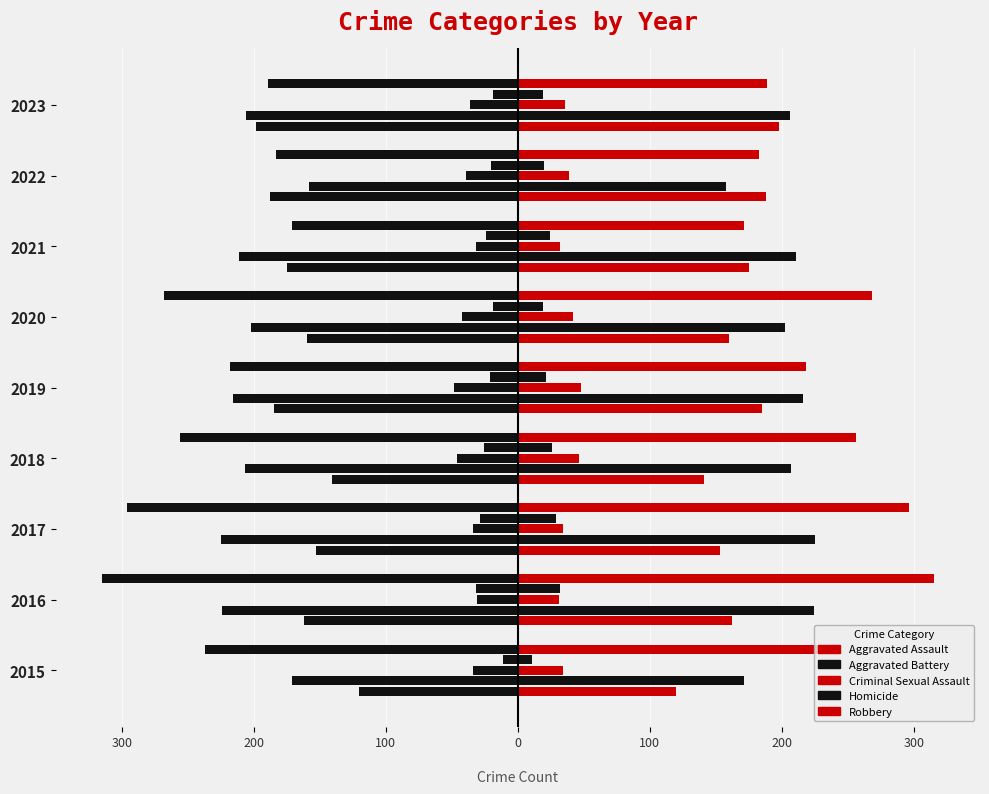

Reading left to right, list all the values displayed in this chart.

Aggravated Assault: 120	162	153	141	185	160	175	188	198
Aggravated Battery: 171	224	225	207	216	202	211	158	206
Criminal Sexual Assault: 34	31	34	46	48	42	32	39	36
Homicide: 11	32	29	26	21	19	24	20	19
Robbery: 237	315	296	256	218	268	171	183	189